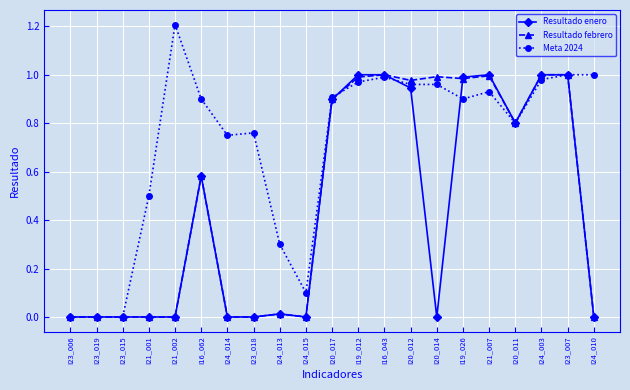

The Resultado febrero series shows 0.5 at I20_012. True or false?

False